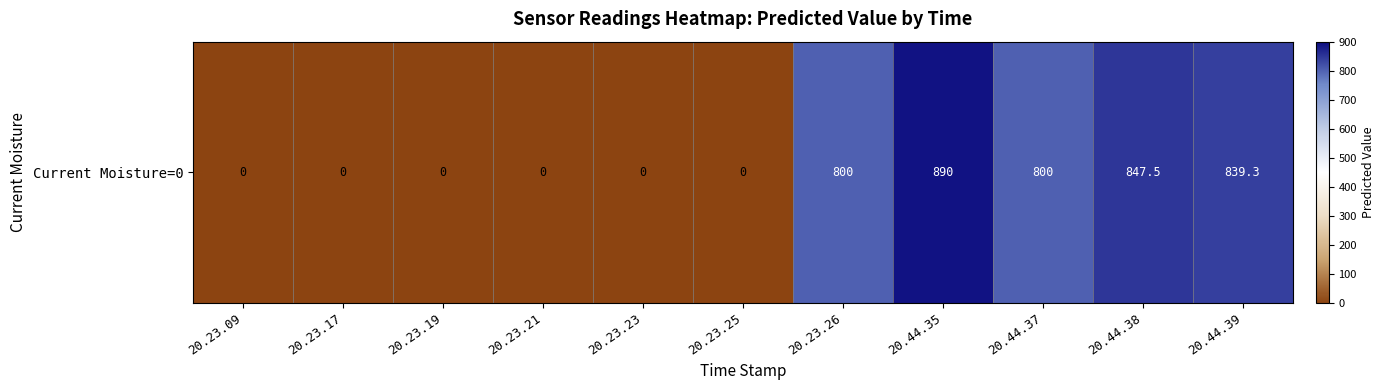

What is the sum of all values?

4176.7